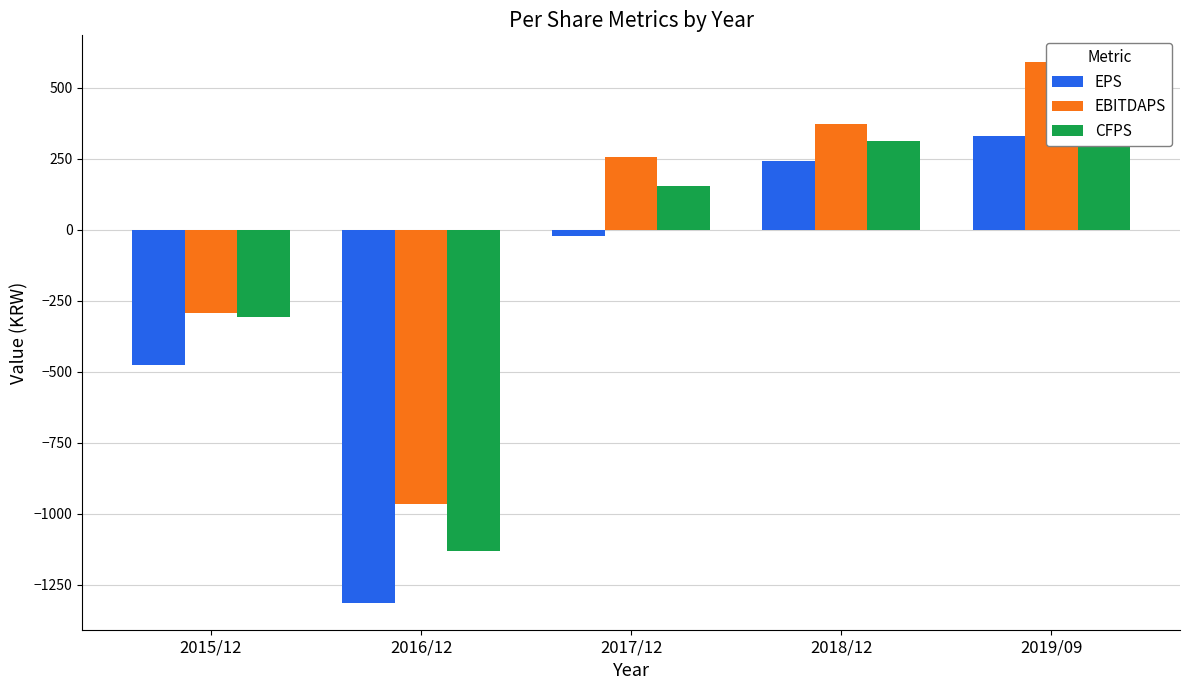

What is the smallest value displayed?

-1314